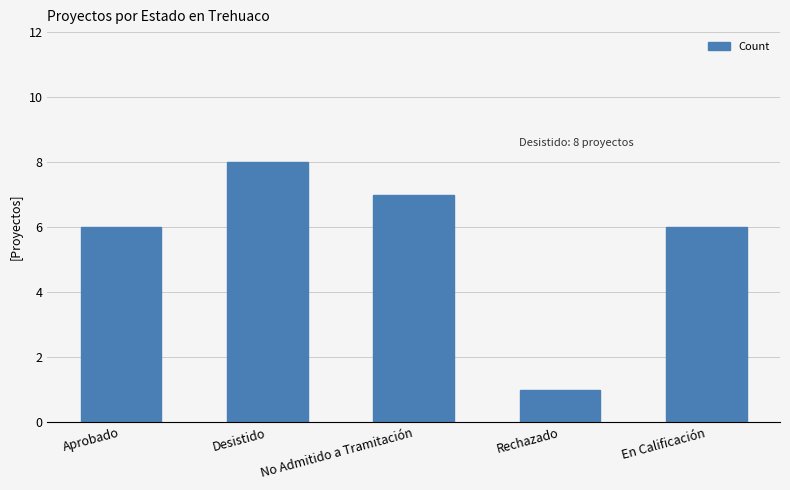

What is the sum of all values?

28